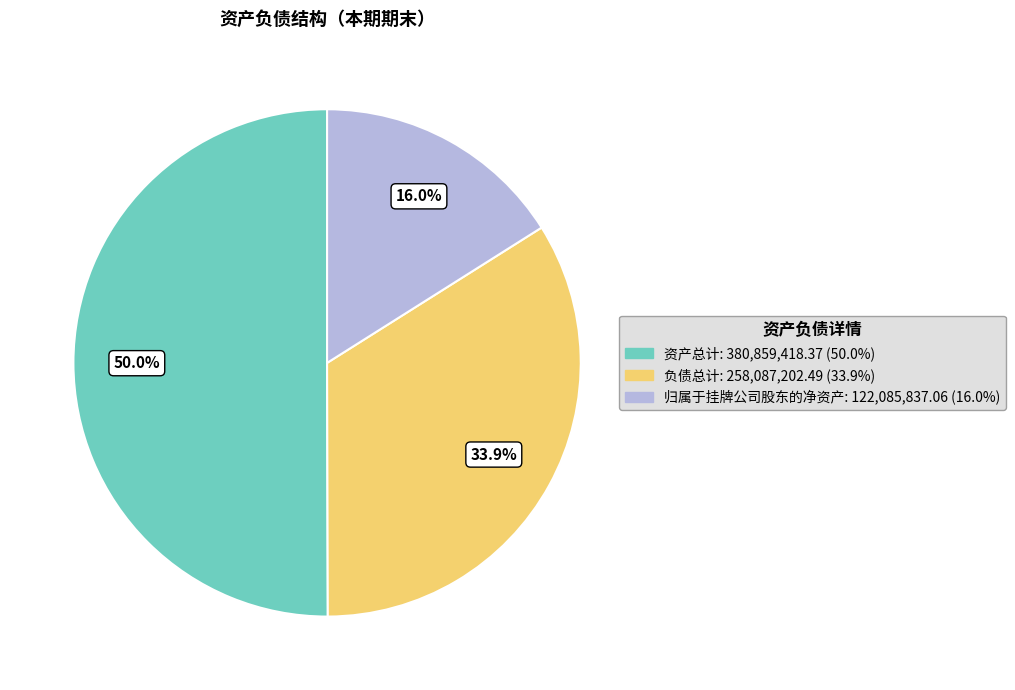

Do 资产总计 and 归属于挂牌公司股东的净资产 together represent more than half of the pie?

Yes